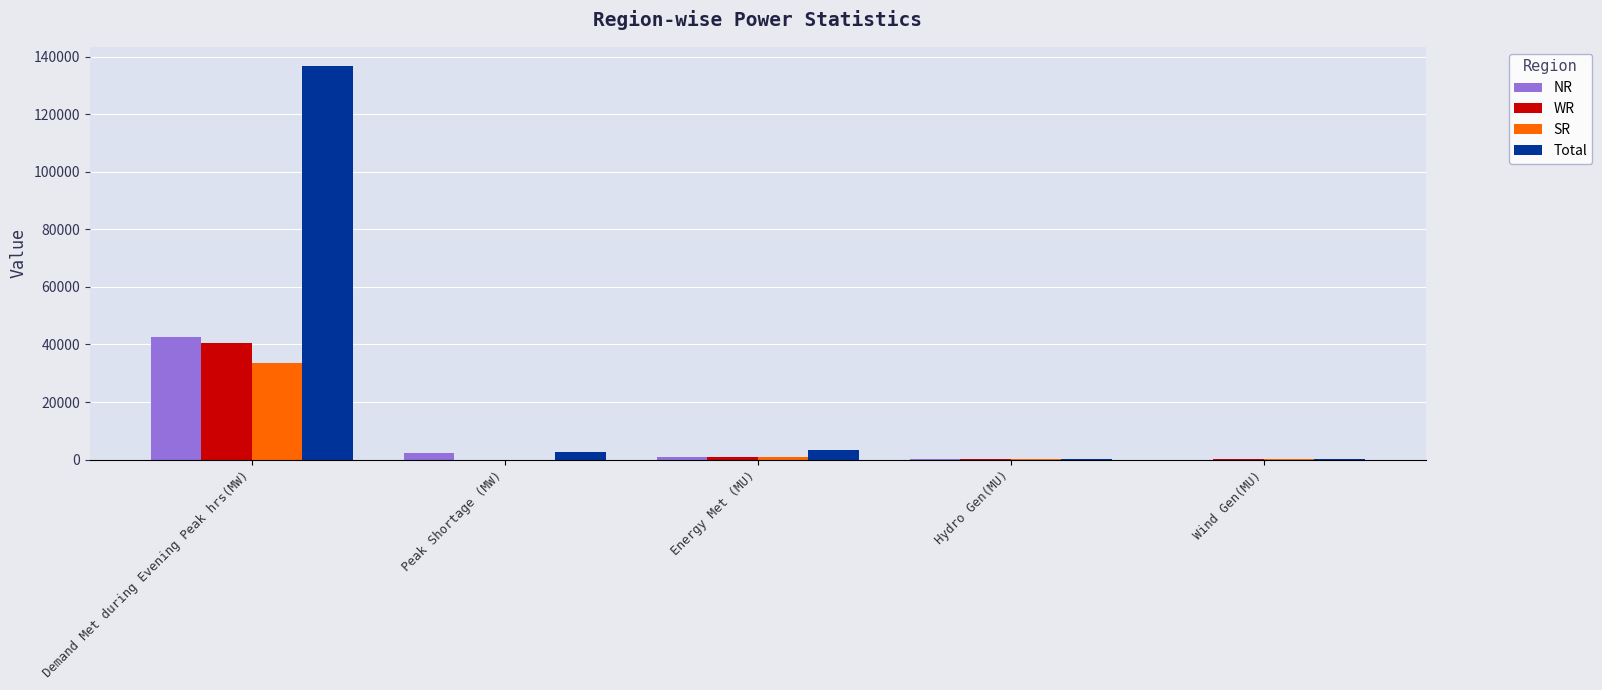

Which series has the largest total across all categories?

Total